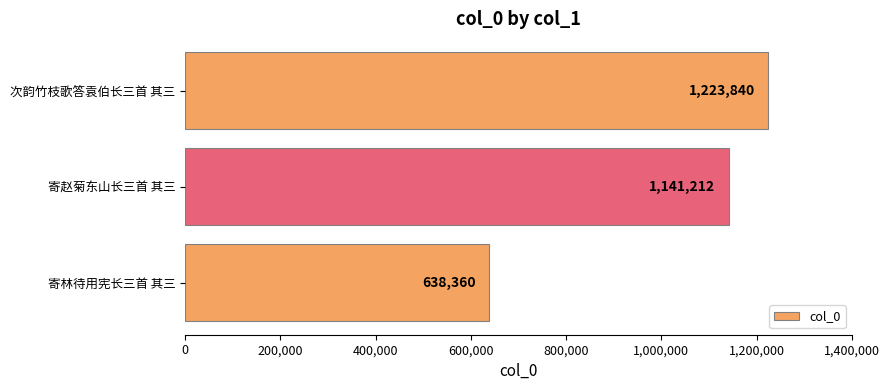

What is the greatest value displayed?

1223840